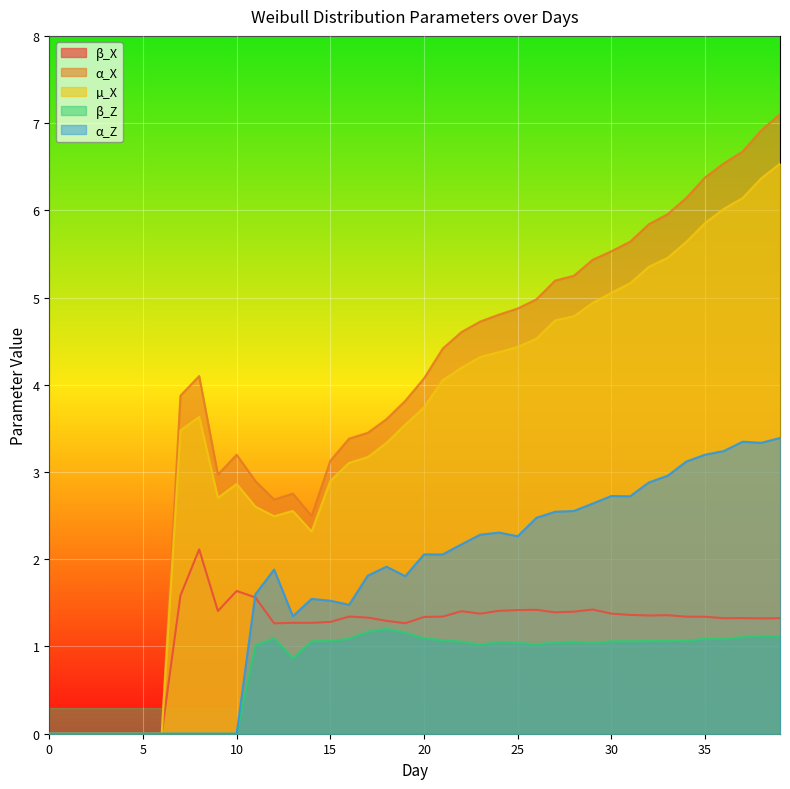

At how many categories does at least one series exceed 5?

13